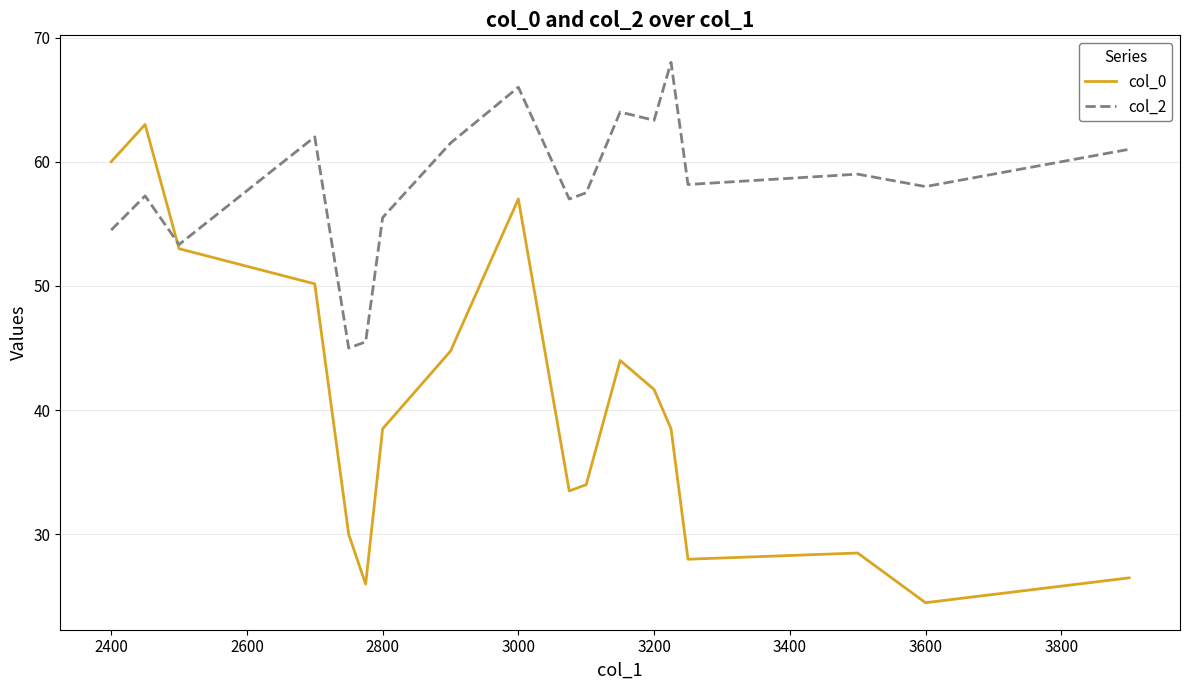

What is the maximum value shown in the chart?

68.0